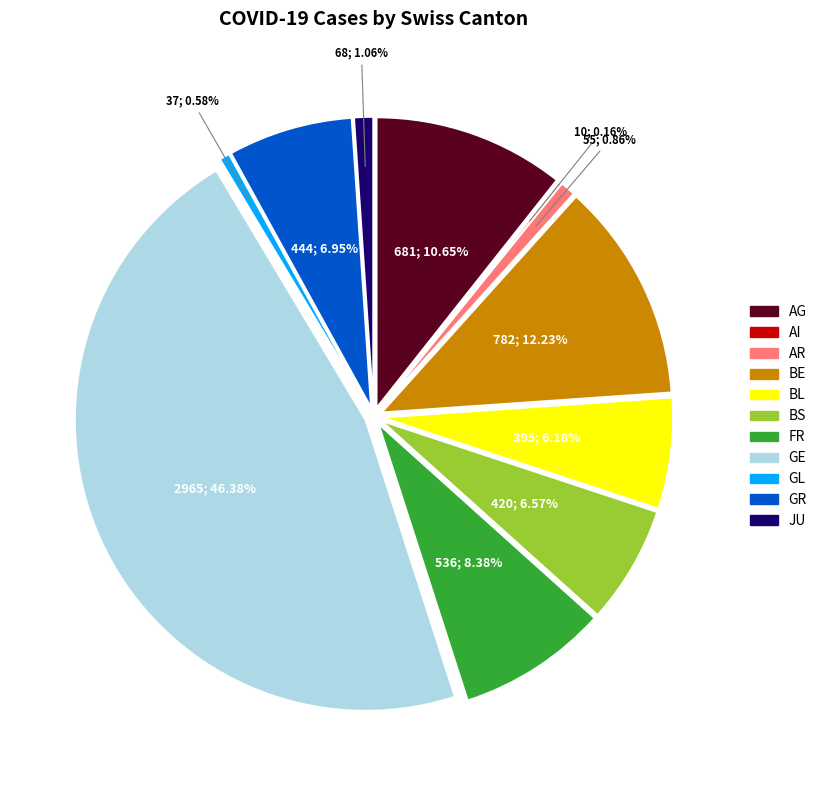

What is the change in value from BS to GR?

+24